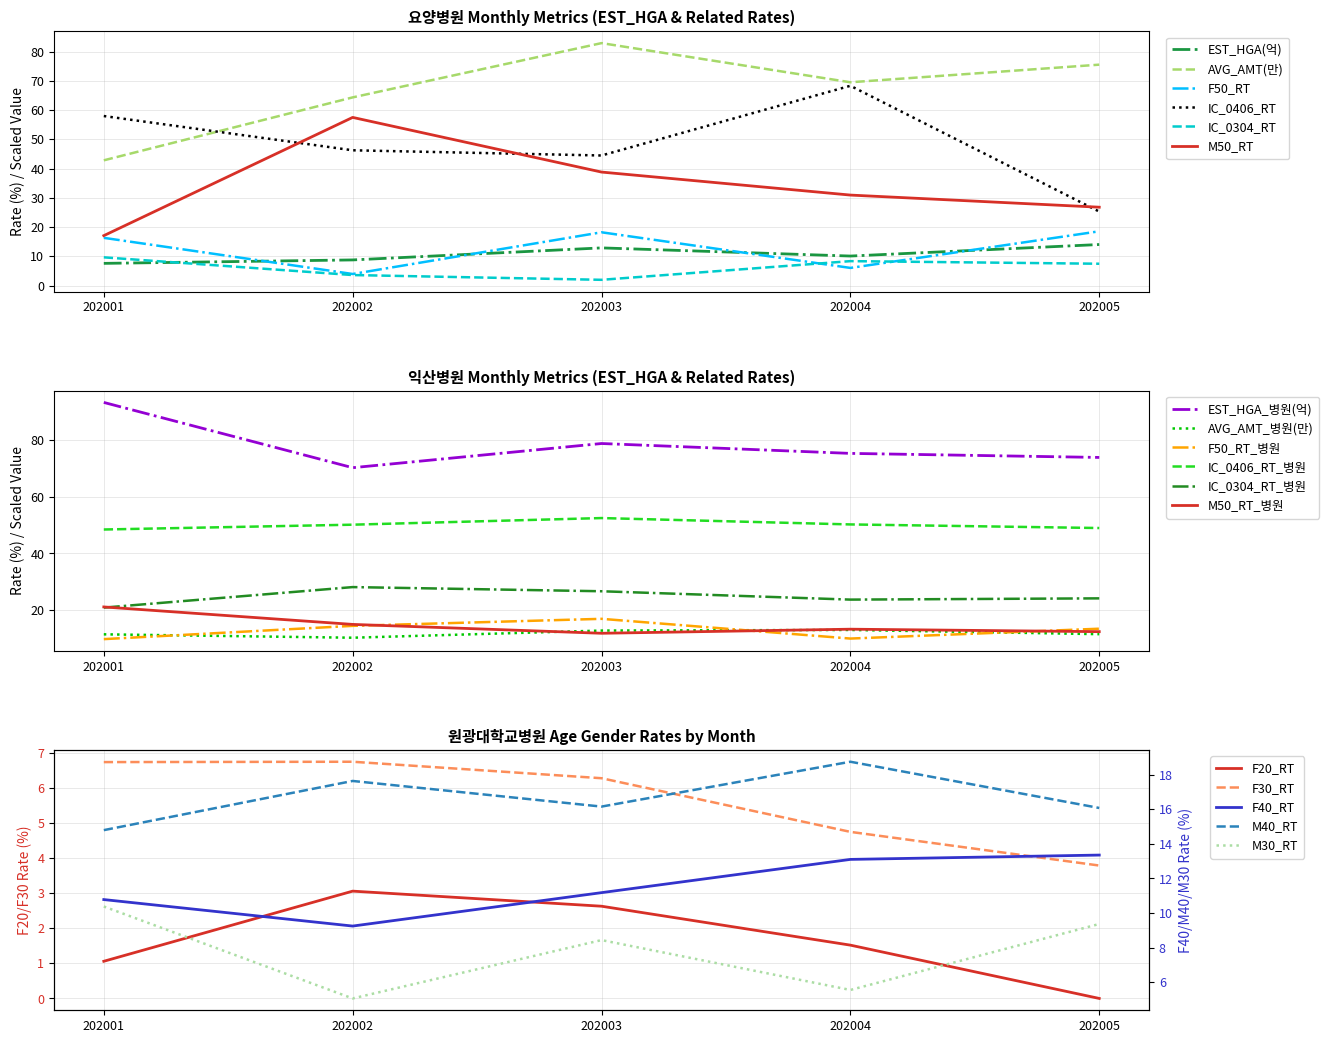

Does the chart display data point markers on the line(s)?

No